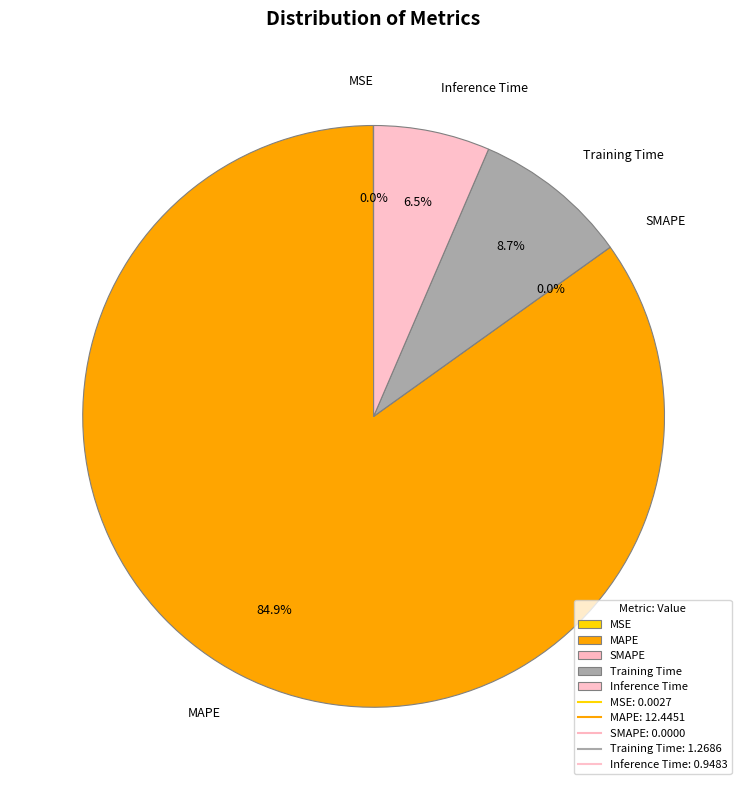

Which slice represents more than half of the pie?

MAPE